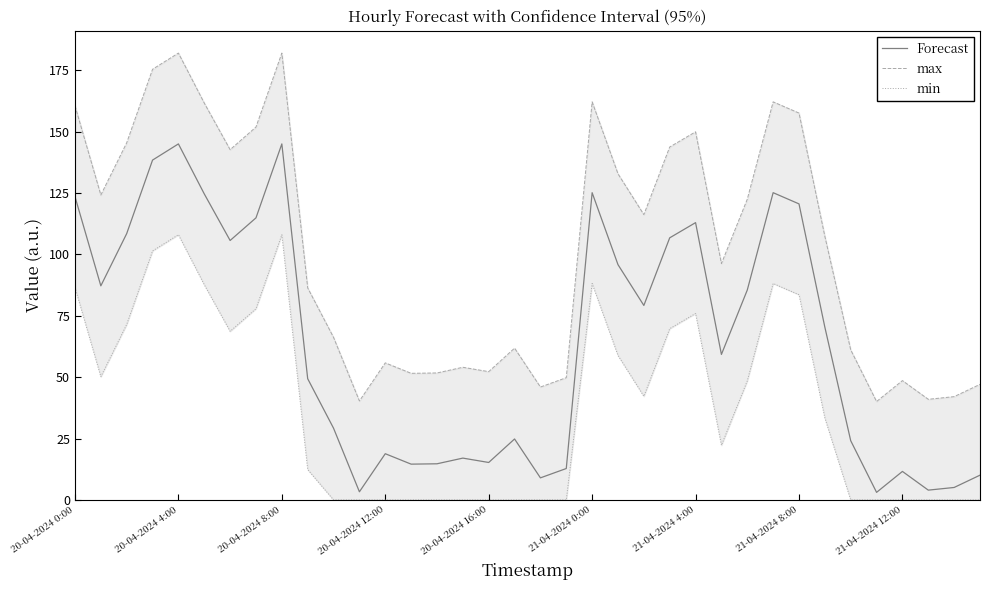

The Forecast series shows 145.0 at 20-04-2024 4:00. True or false?

True